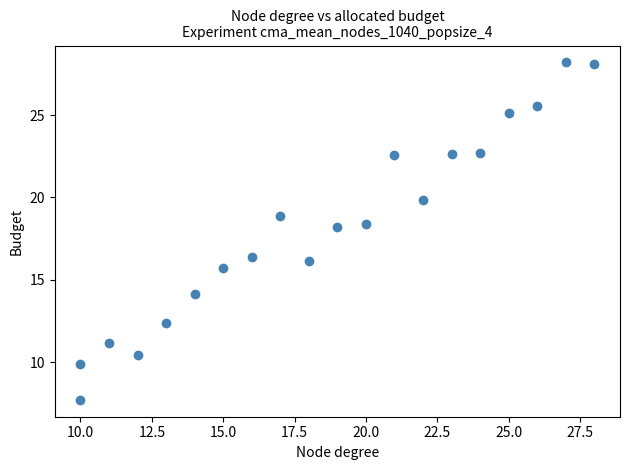

What Y value in the scatter plot is closest to 17?

16.4